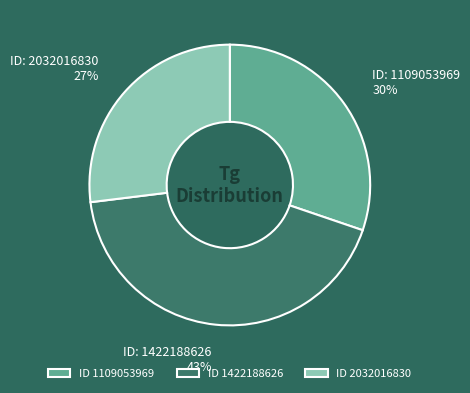

Is there any slice that represents more than half of the pie?

No